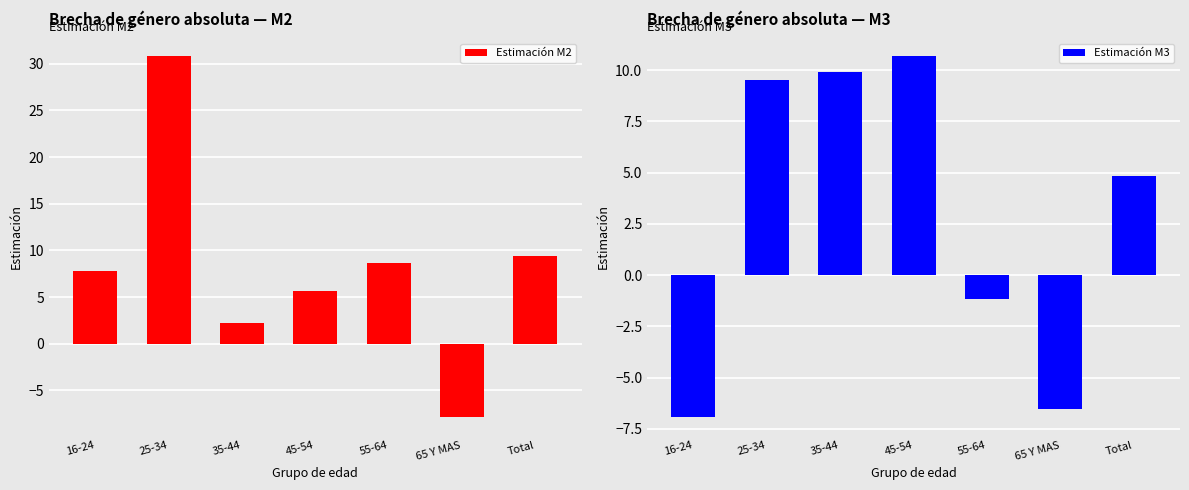

What is the difference between the highest and lowest values at 16-24?

14.7